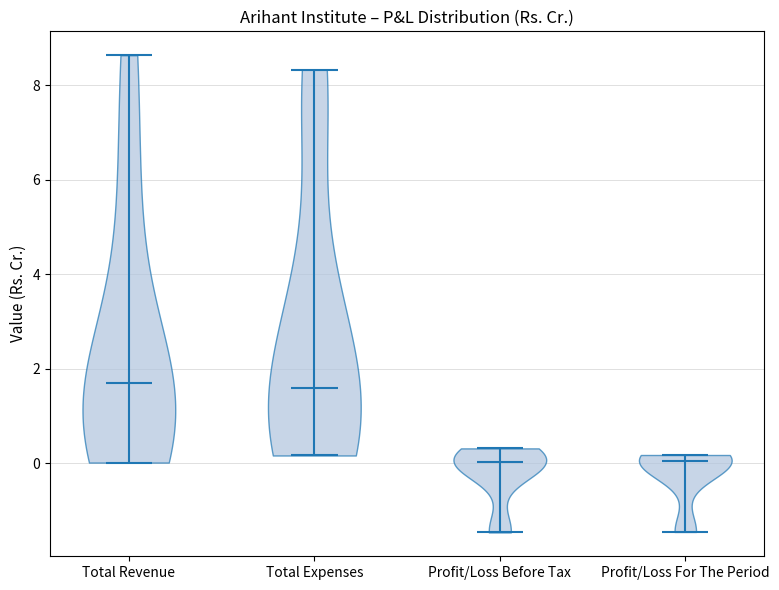

Reading left to right, read every violin against the y-axis: where its median line is, and the lowest and highest points it reaches. The values are not printed on the chart, so give them approximately, as read against the axis.

Total Revenue: median line 1.6, lowest point 0.0, highest point 8.6
Total Expenses: median line 1.6, lowest point 0.2, highest point 8.4
Profit/Loss Before Tax: median line 0.0, lowest point -1.4, highest point 0.4
Profit/Loss For The Period: median line 0.0, lowest point -1.4, highest point 0.2